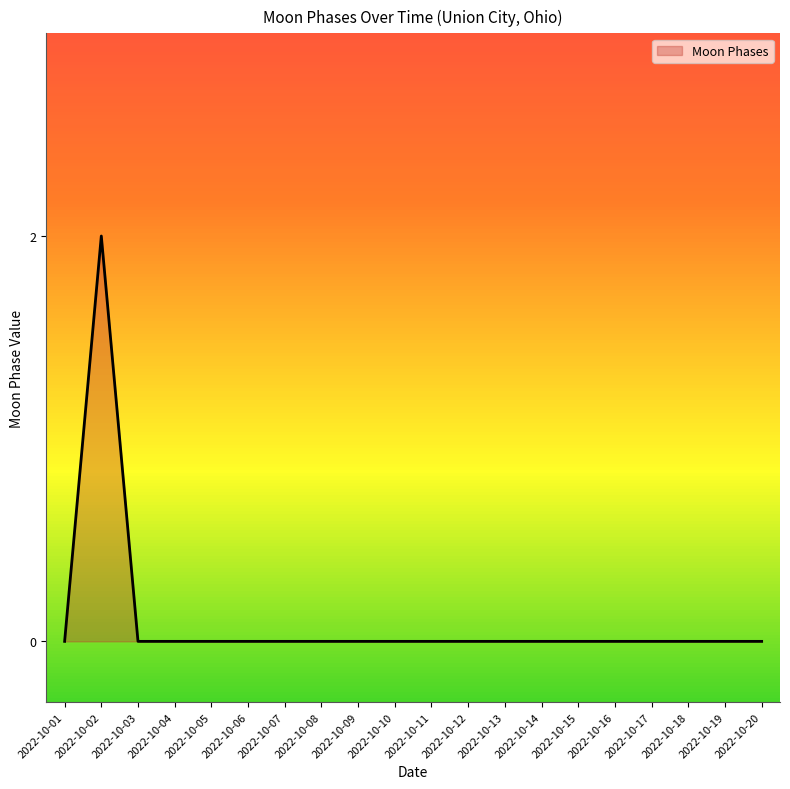

Is it true that the value at 2022-10-07 is 0?

True